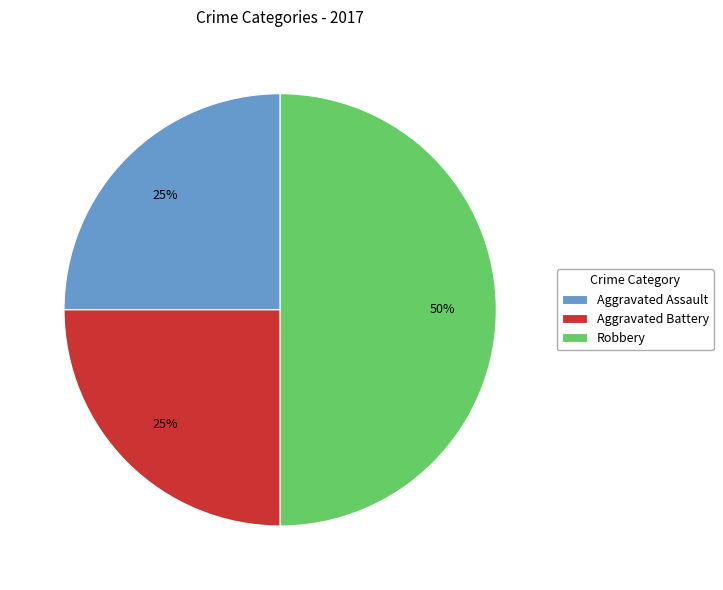

Combined, do Aggravated Battery and Robbery account for over 50%?

Yes